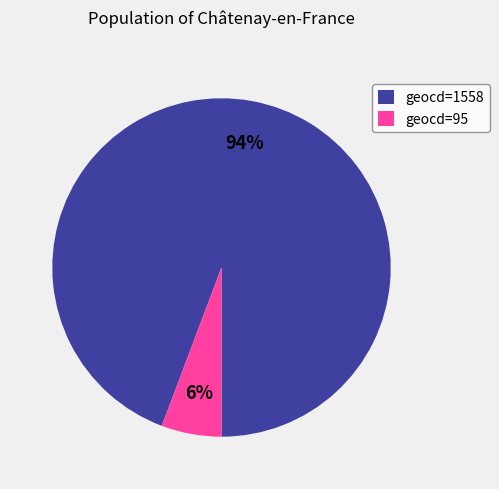

True or false: geocd=95 accounts for 1% of the total.

False